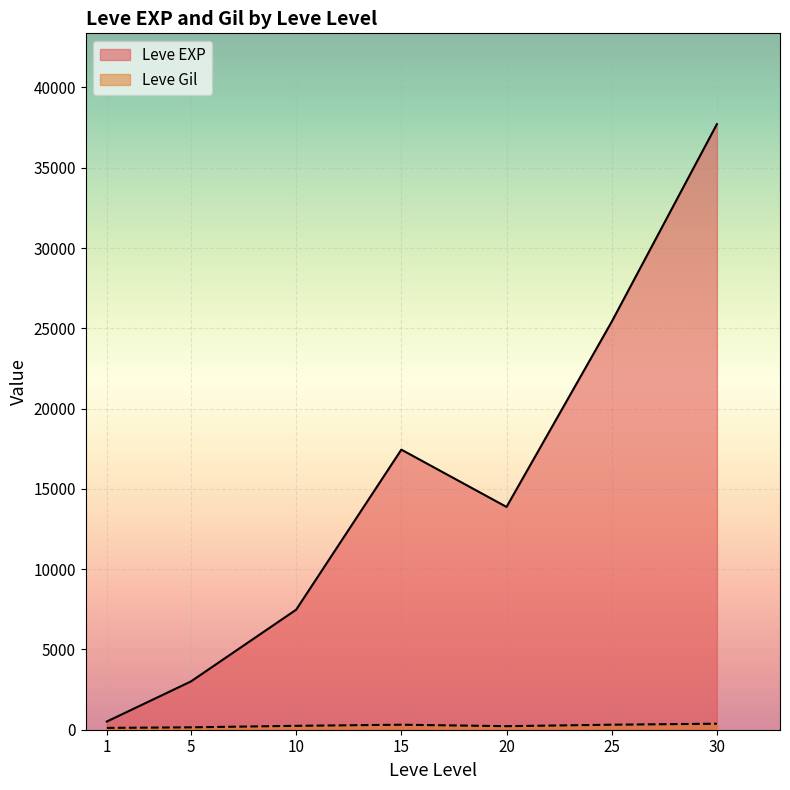

How many lines are shown in the chart?

2